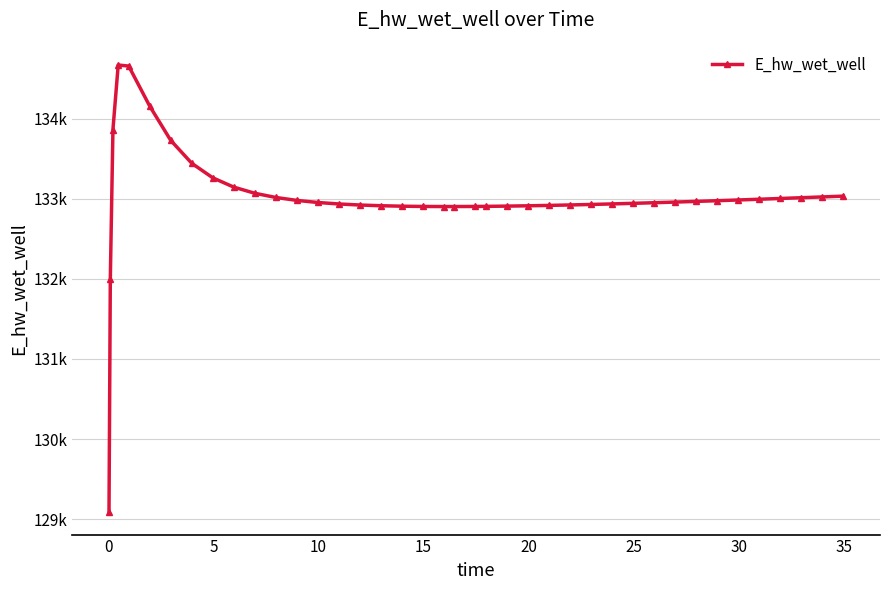

Does the chart have visible grid lines?

Yes